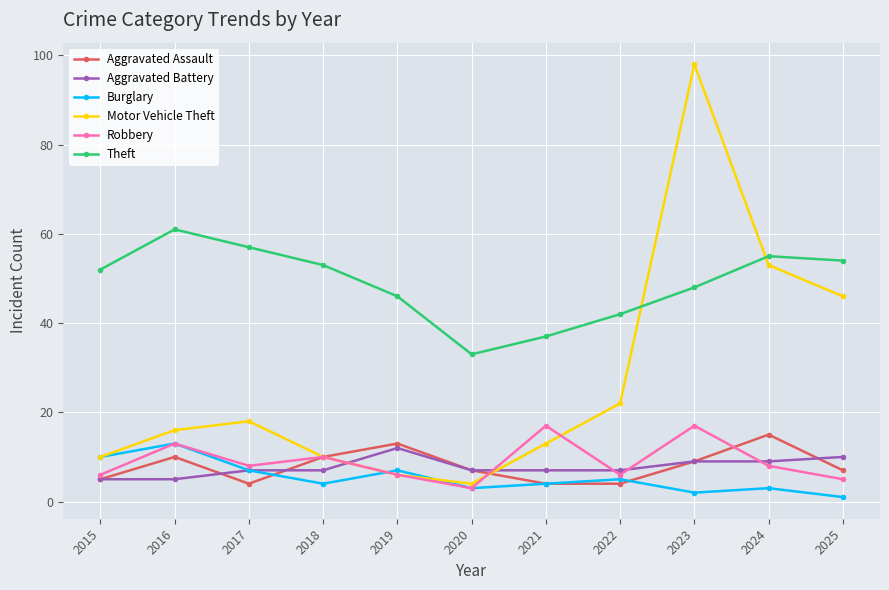

At which label does Aggravated Assault reach its peak?

2024